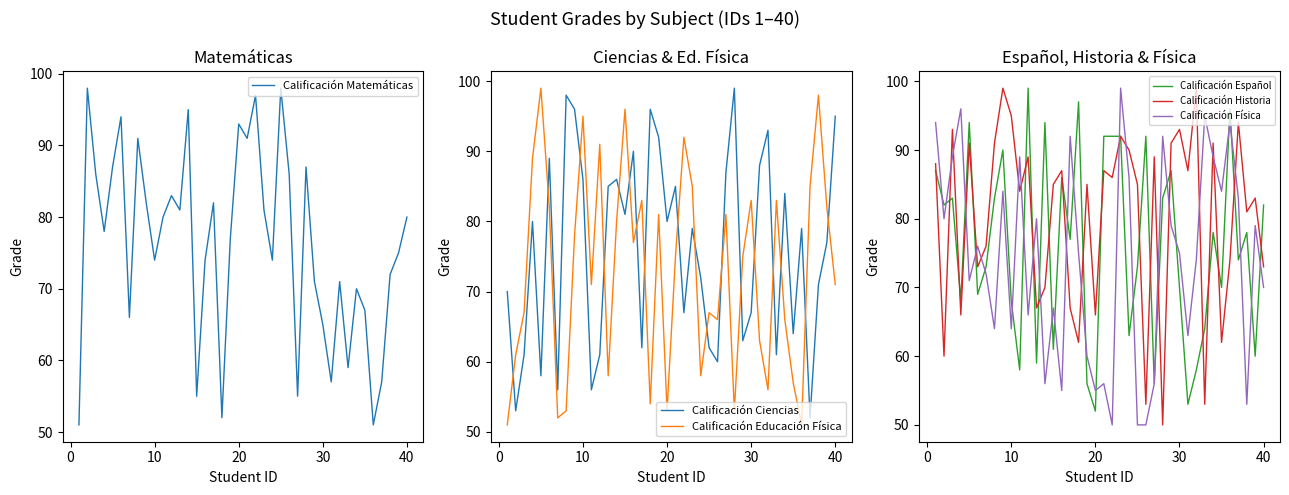

What is the approximate value of Calificación Educación Física at 30, to the nearest 5?

85